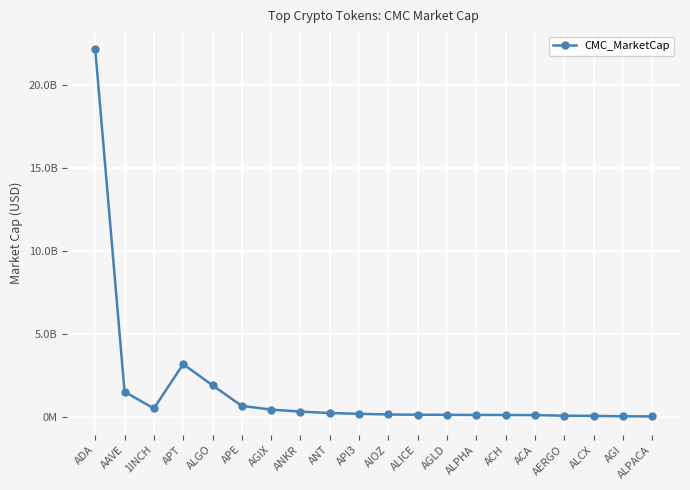

What is the change in value from APT to ALPACA?

-3147812415.1